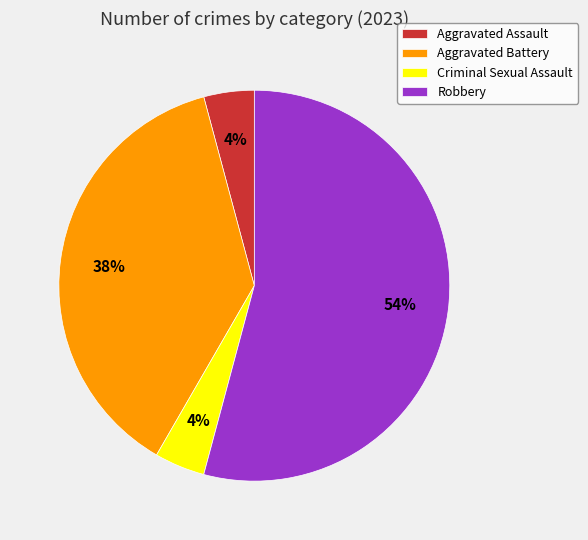

True or false: Criminal Sexual Assault accounts for 4% of the total.

True